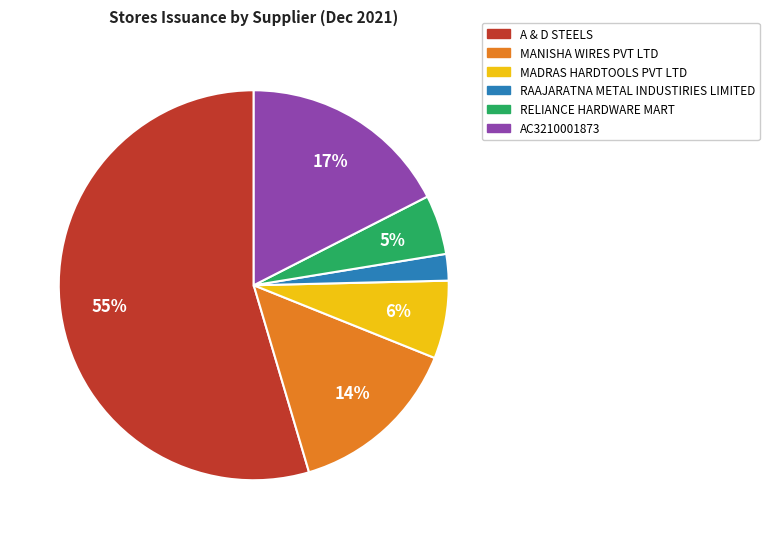

Is there any slice that represents more than half of the pie?

Yes